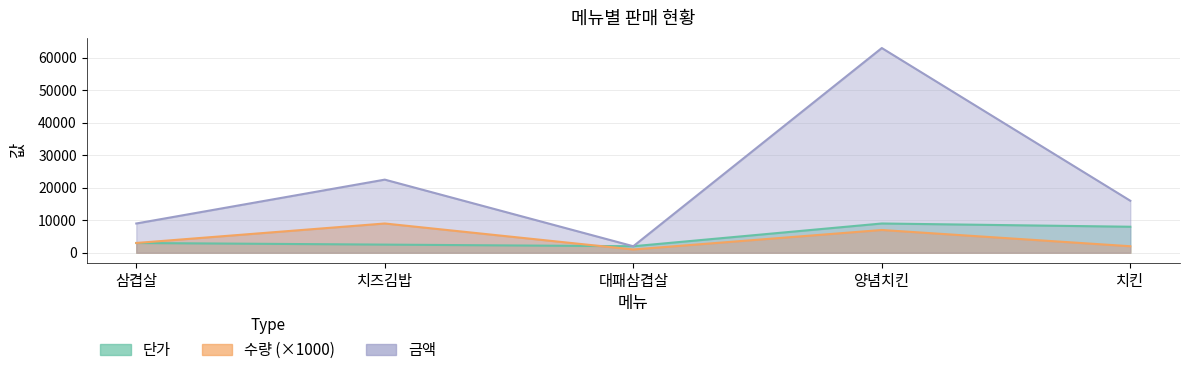

What is the label of the 5th point from the right?

삼겹살